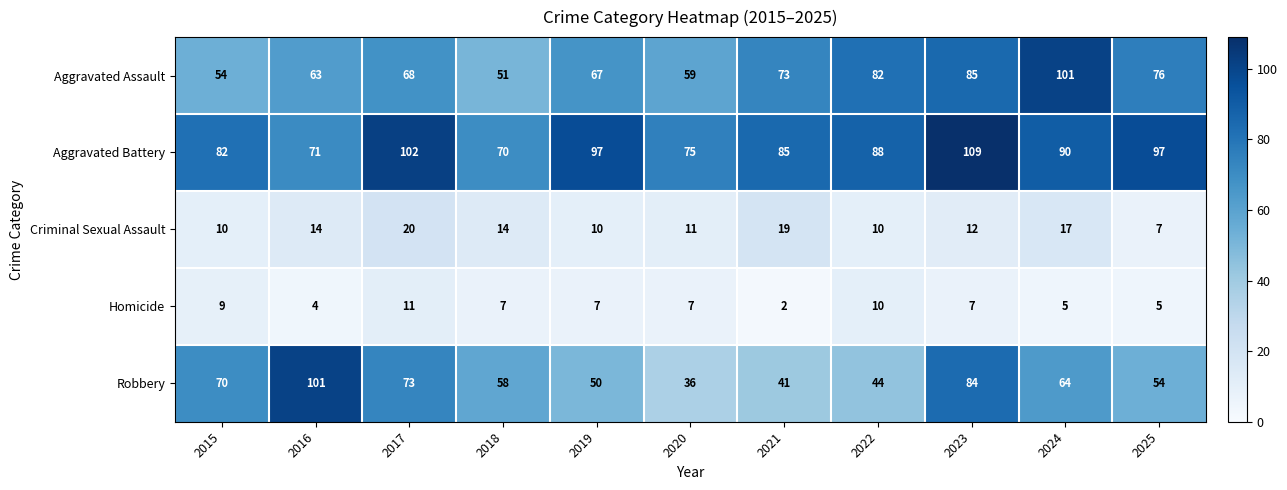

True or false: Homicide has a value of 2 at 2016.

False